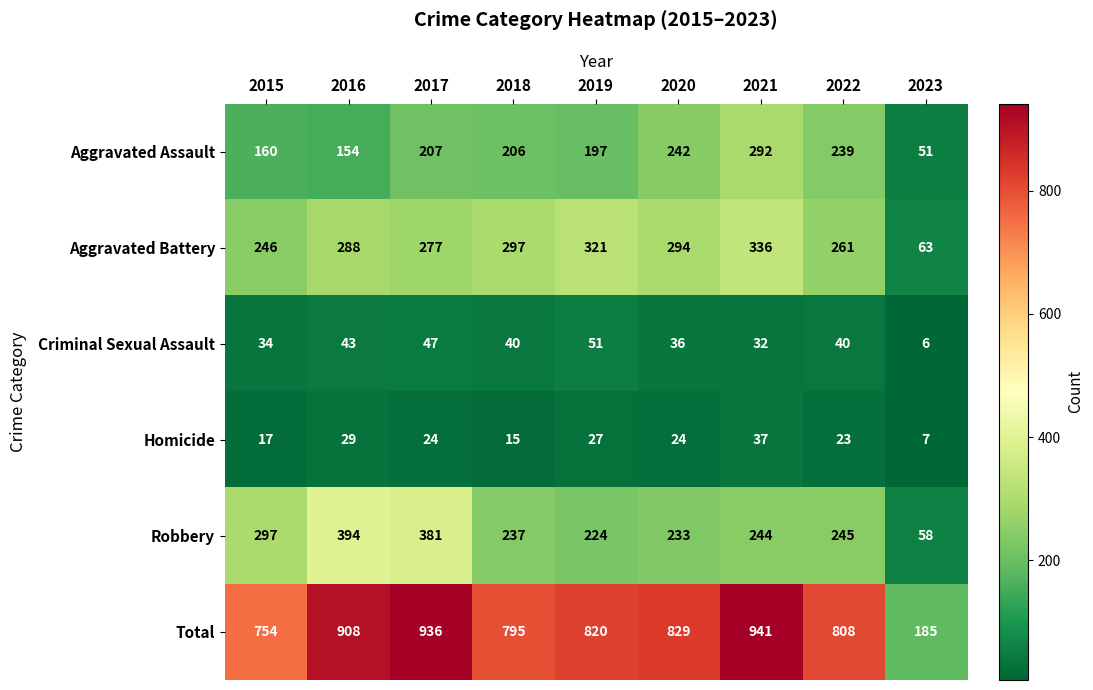

Which series changed the most between 2017 and 2019?

Robbery